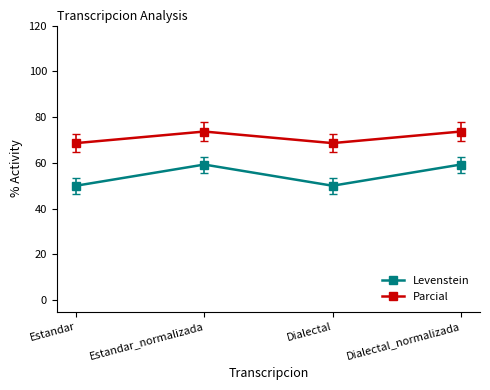

Does the chart display data point markers on the line(s)?

Yes